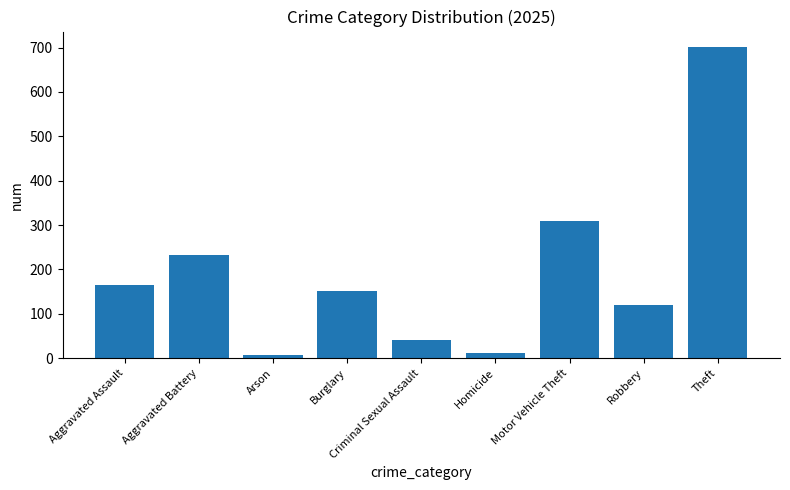

How many distinct data groups are displayed?

1